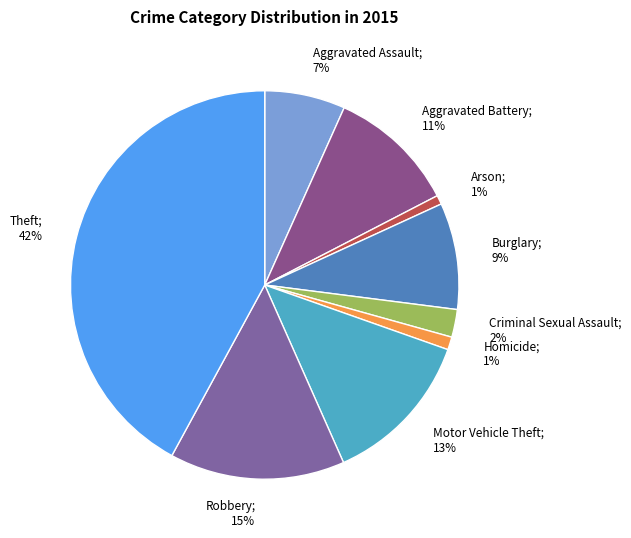

What is the largest slice in the pie chart?

Theft